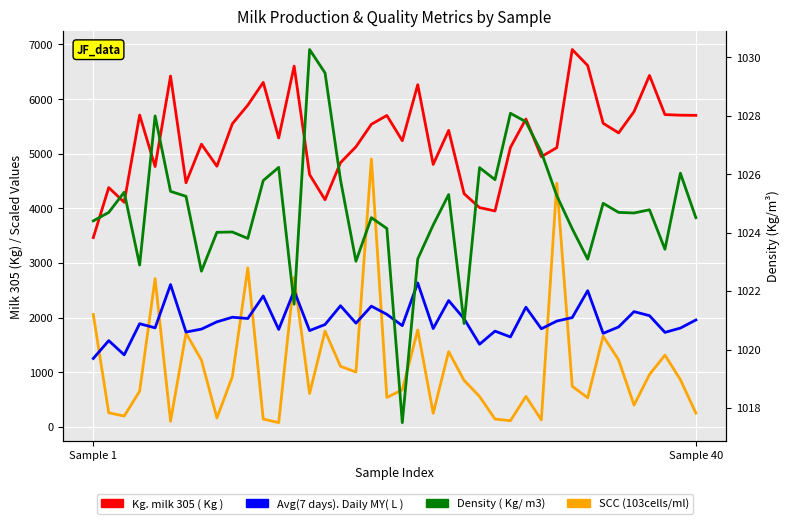

List the series in order of their peak value, lowest first.

Density ( Kg/ m3), Avg(7 days). Daily MY( L ), SCC (103cells/ml), Kg. milk 305 ( Kg )